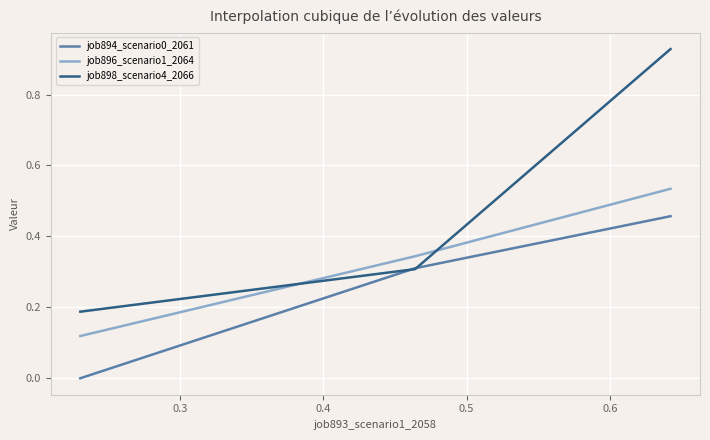

Which series has the widest spread of values?

job898_scenario4_2066